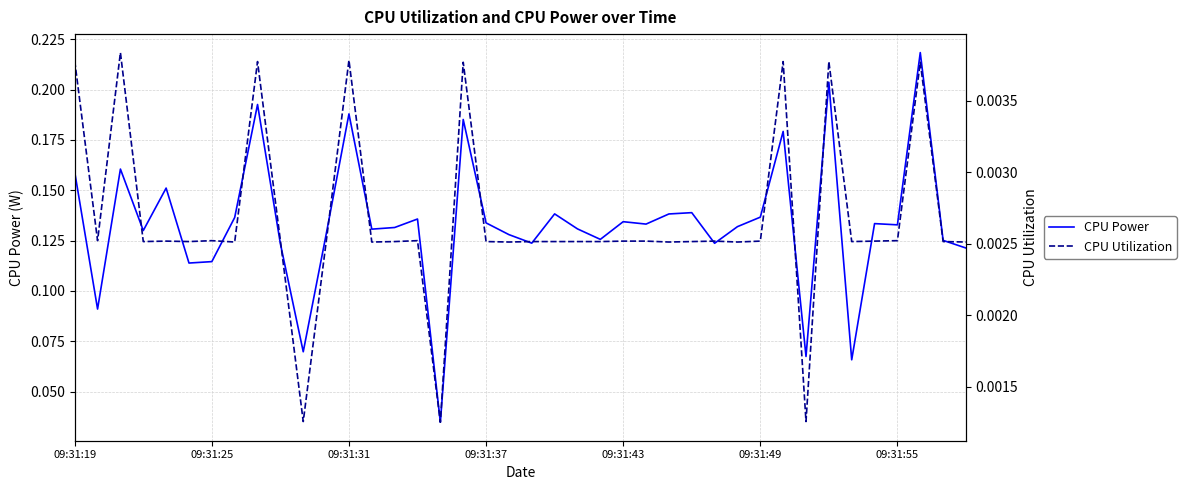

How many CPU Utilization values are between 0 and 1?

40